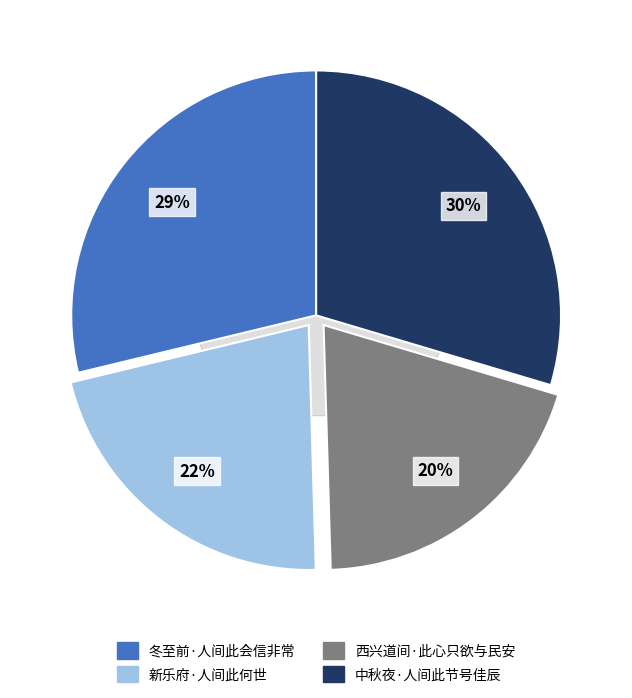

Does 新乐府·人间此何世 account for over 50% of the chart?

No